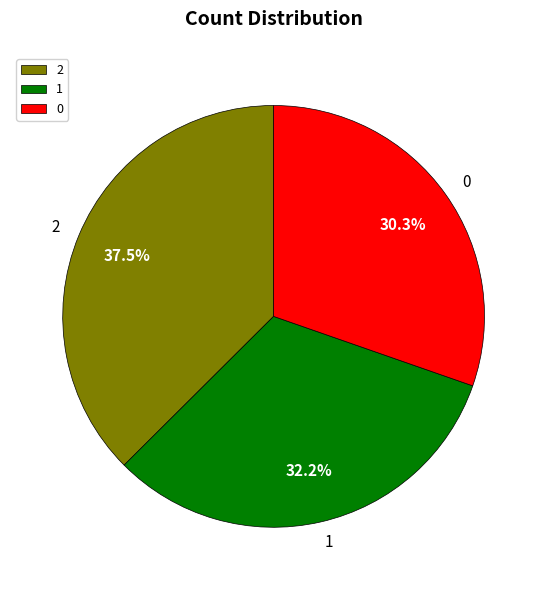

Is there a majority slice in this chart?

No